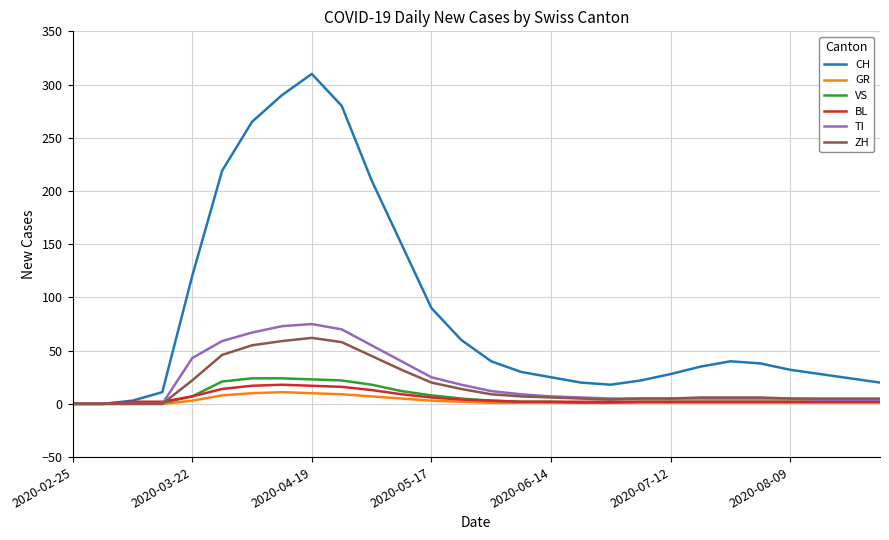

Which series has the largest range (max minus min)?

CH